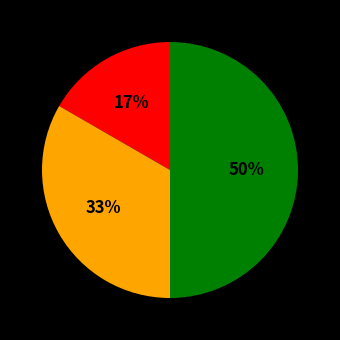

To the nearest percent, what is the average slice percentage?

33%